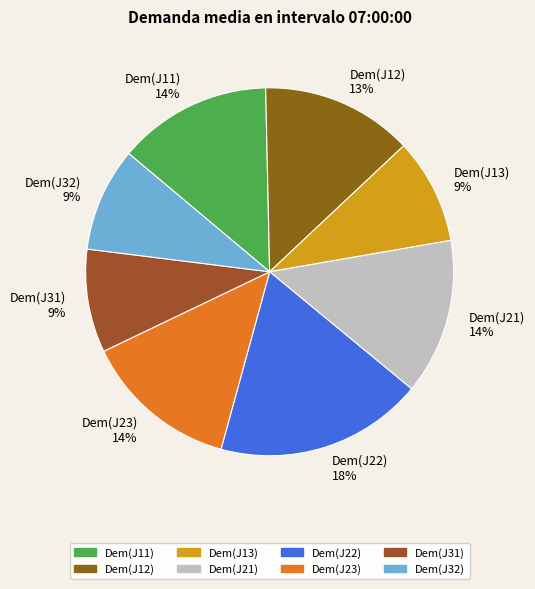

Approximately how many times larger is the value at Dem(J22) compared to Dem(J23)?

1.3